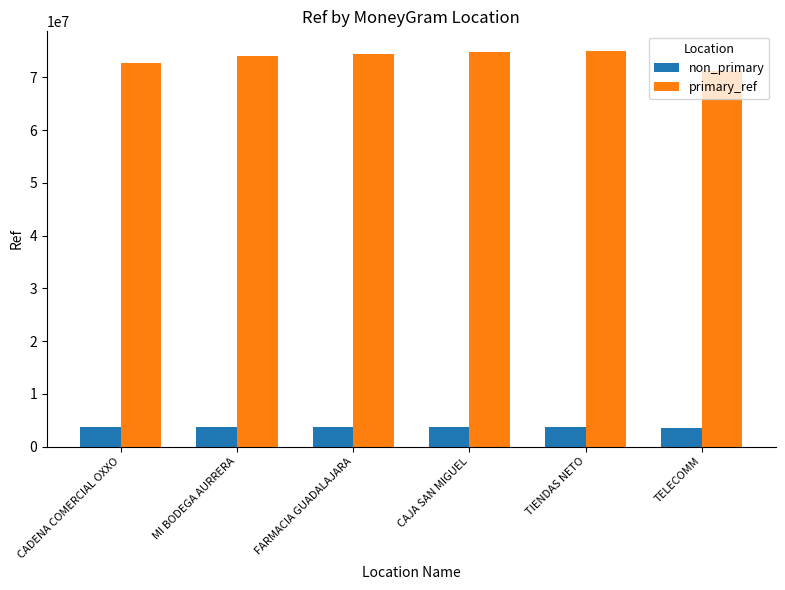

What is the maximum value shown in the chart?

74971220.0